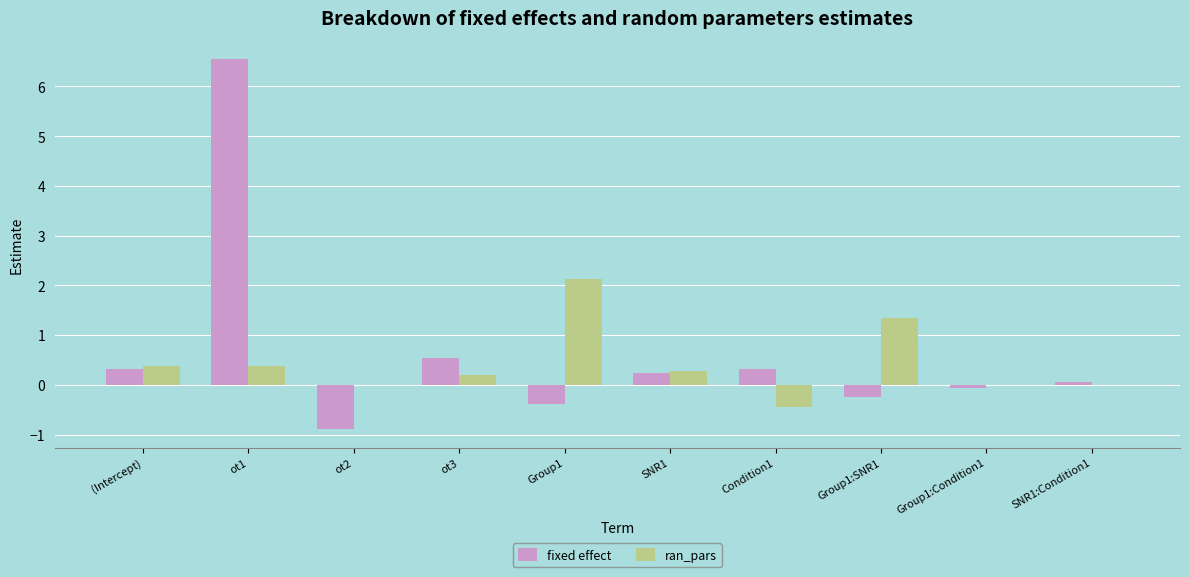

What is the total value across all series at (Intercept)?

0.7